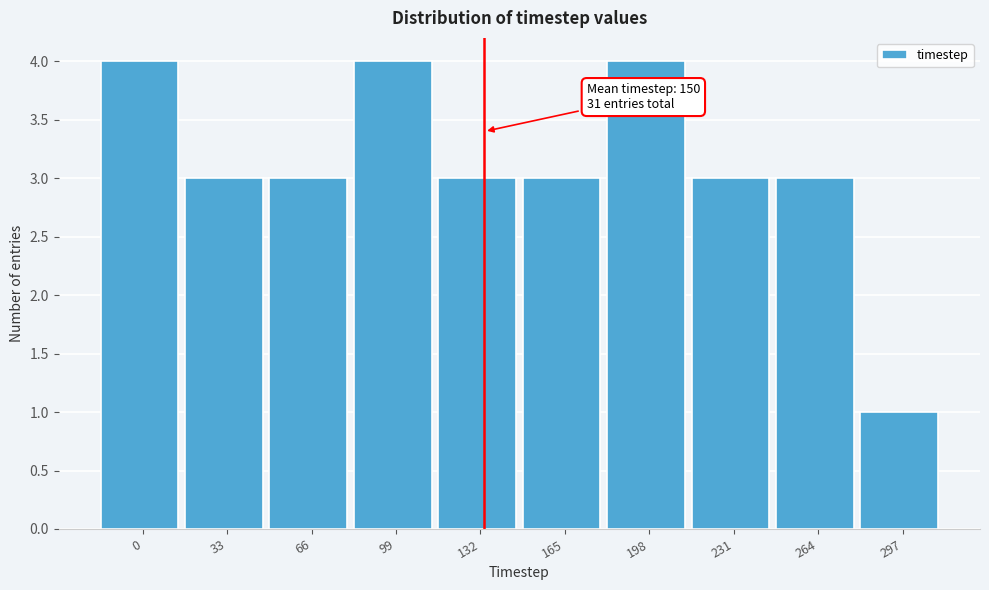

Reading left to right, list all the values displayed in this chart.

4	3	3	4	3	3	4	3	3	1